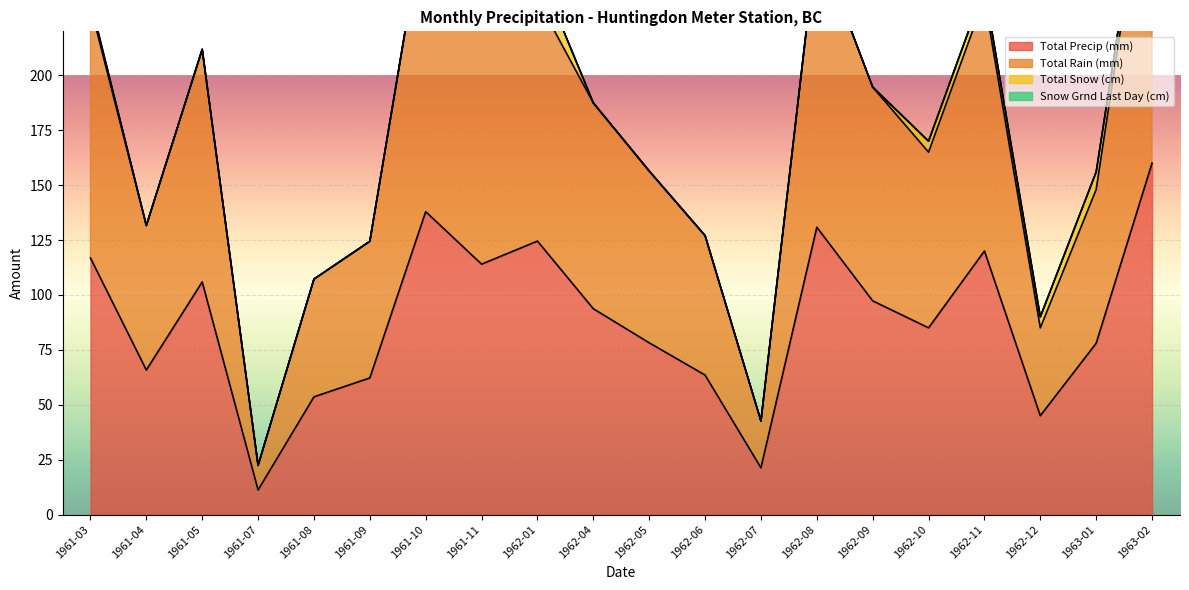

What is the total value across all series at 1962-11?

355.0